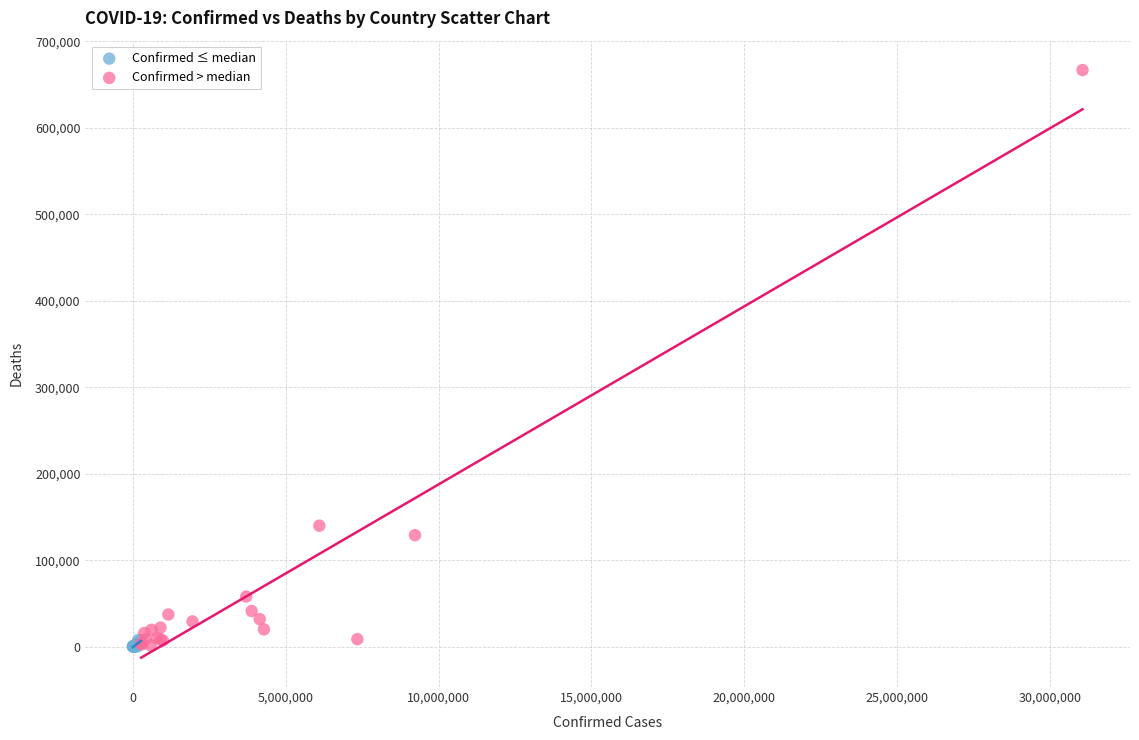

Which series has the widest spread of Y values?

Confirmed > median